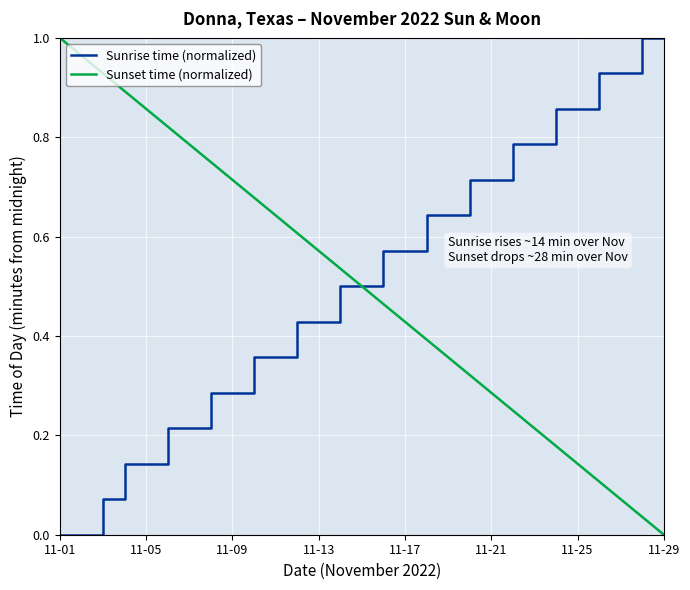

List the series in order of their overall mean, lowest first.

Sunset time (normalized), Sunrise time (normalized)